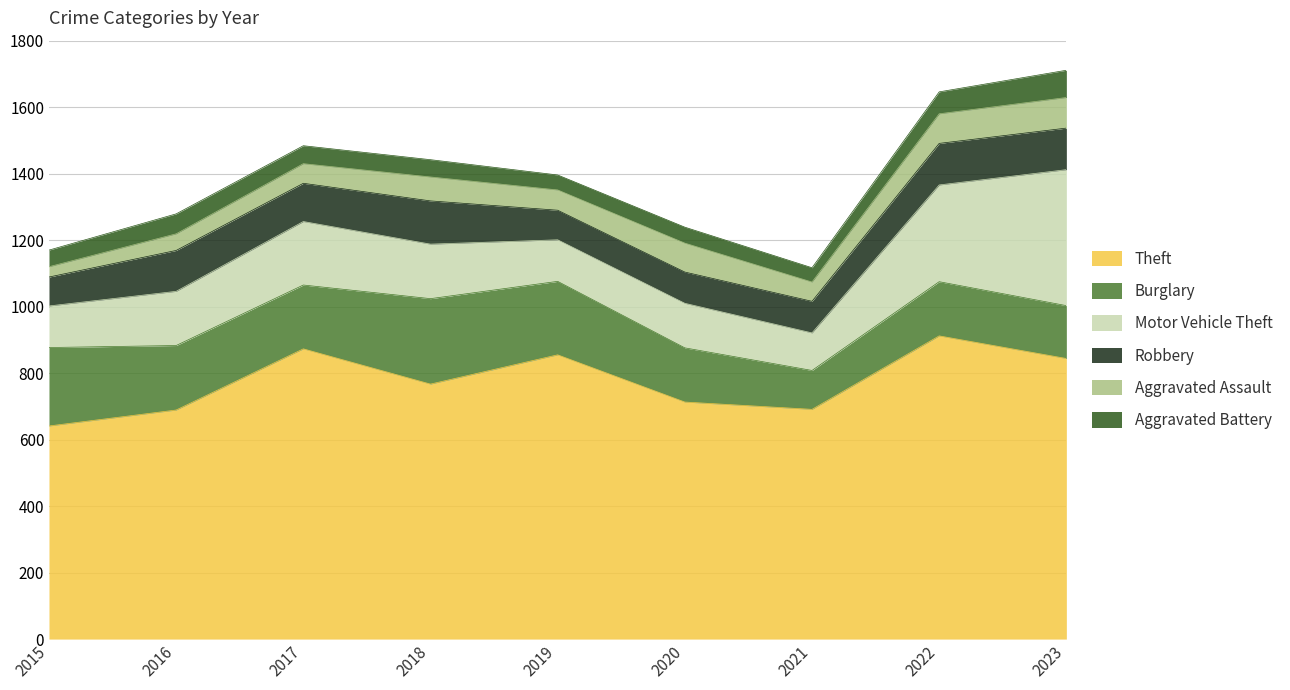

At how many categories does at least one series exceed 93?

9